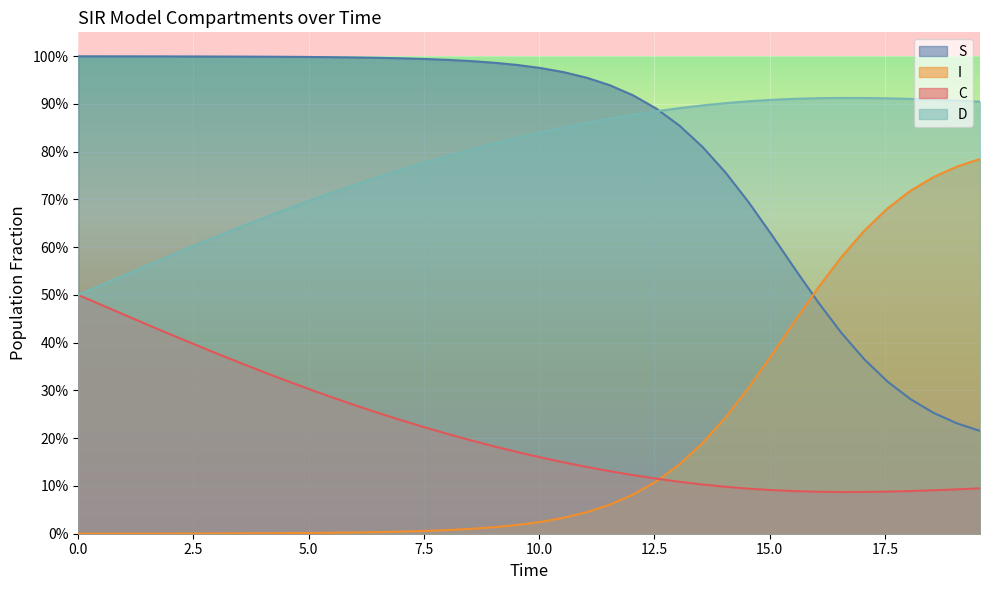

After their last crossing, which series has the higher values: S or I?

I